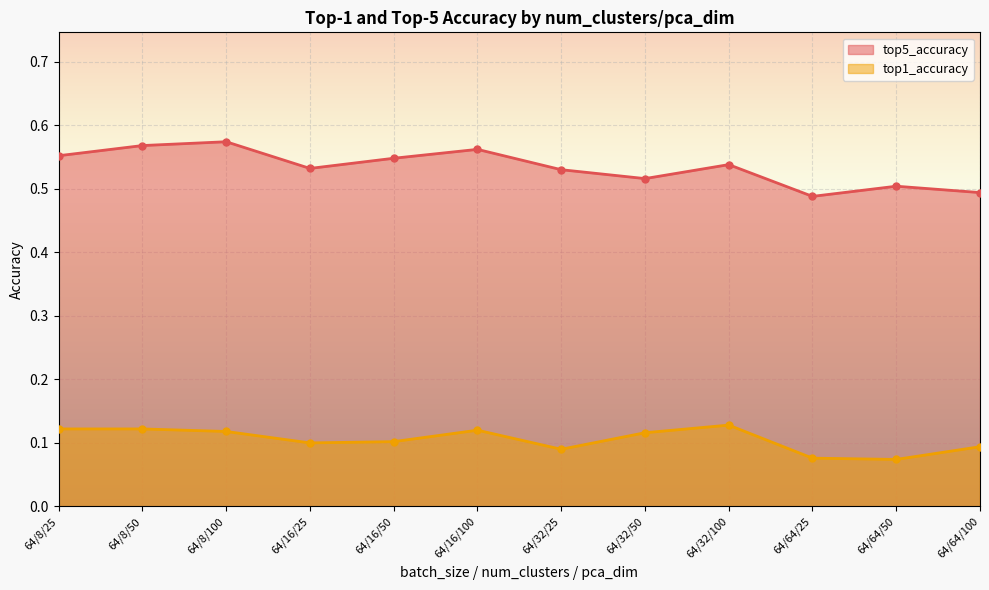

Which series has the widest spread of values?

top5_accuracy